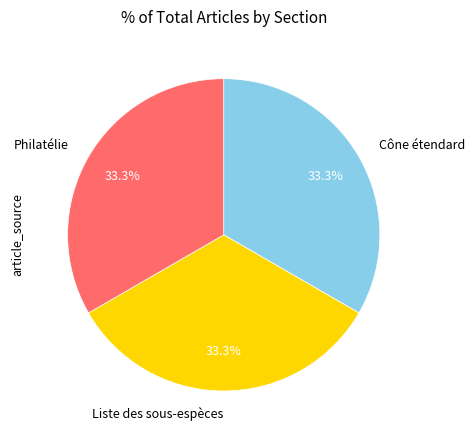

To the nearest percent, what percentage of the pie is Philatélie?

33%